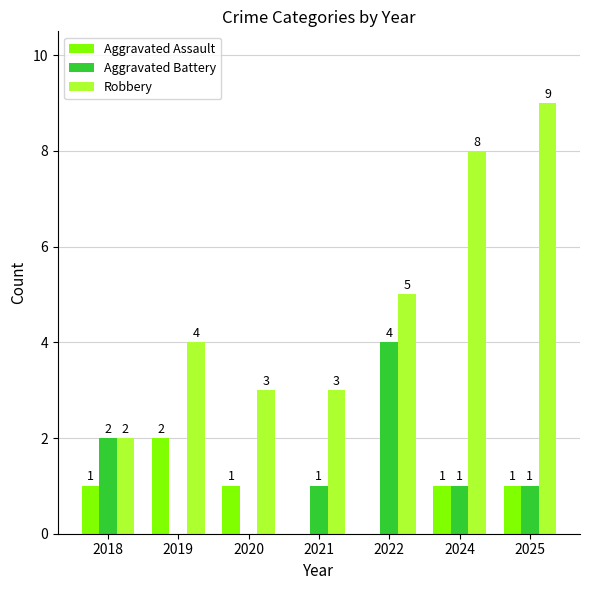

True or false: Robbery has a value of 5 at 2024.

False